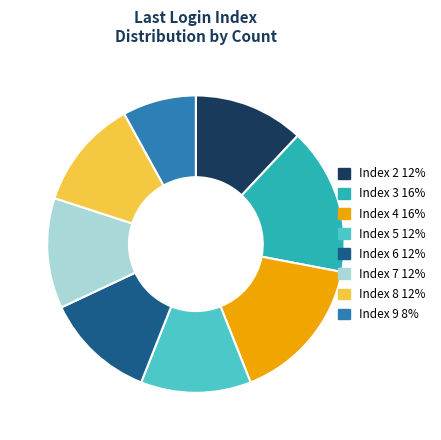

Combined, do Index 2 and Index 7 account for over 50%?

No